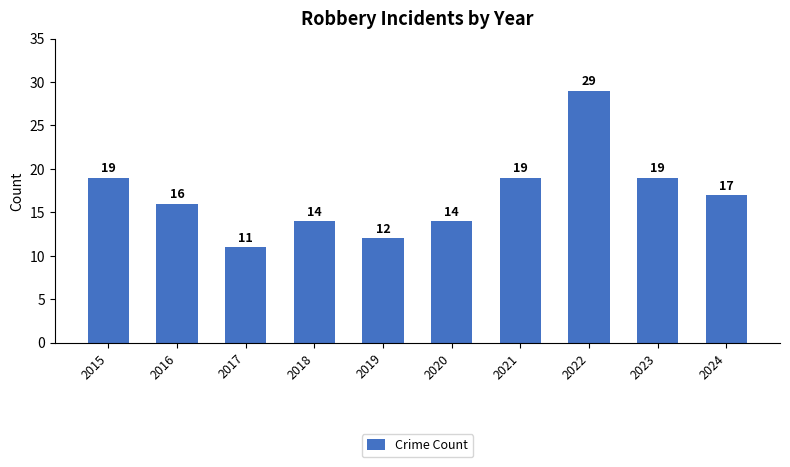

What is the difference between the second highest and minimum values?

8